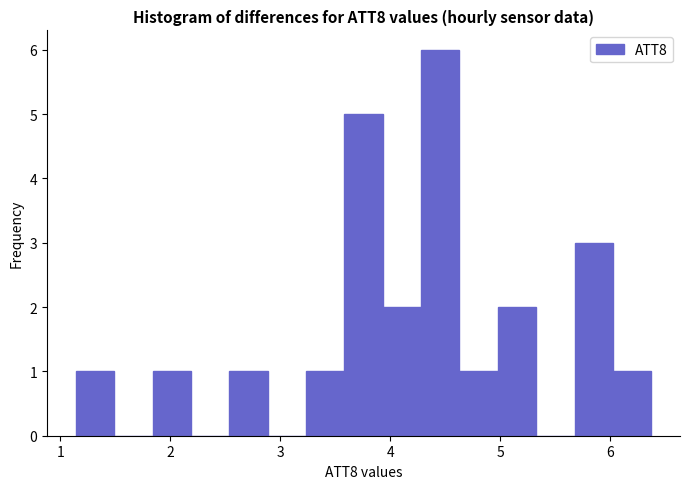

Around what value on the x-axis is the tallest bar? Give the approximate position of its centre, as read against the axis.

4.5